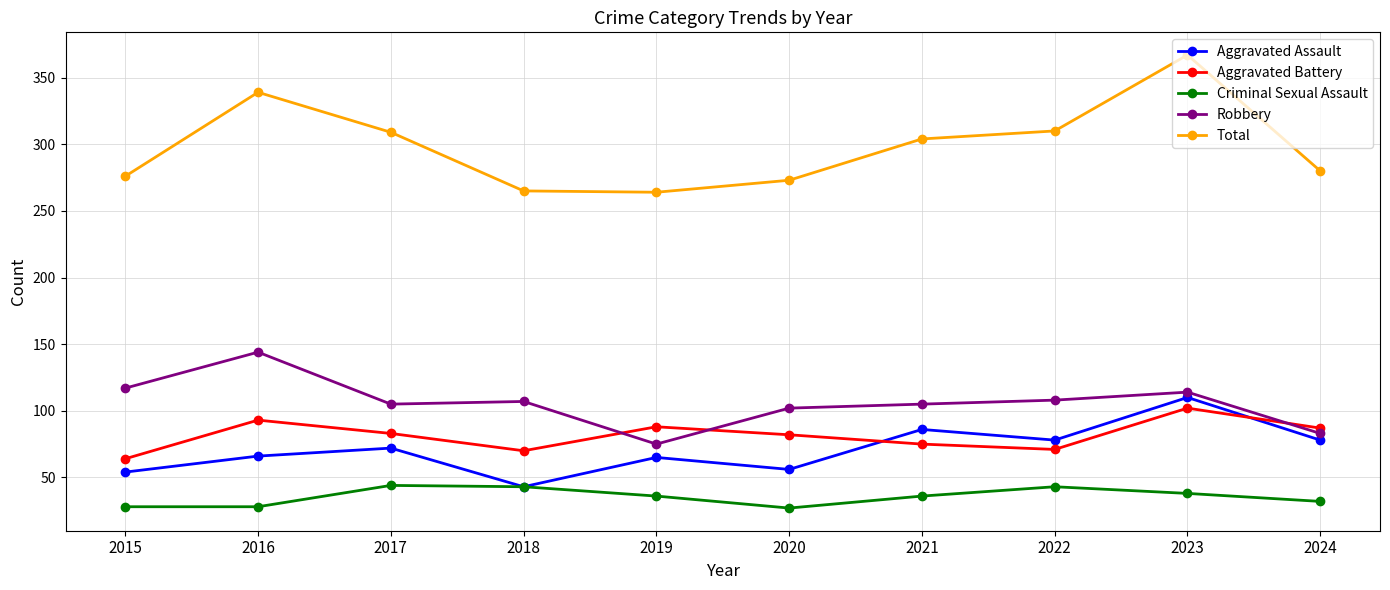

True or false: Criminal Sexual Assault has more than 0 interior local peaks.

True